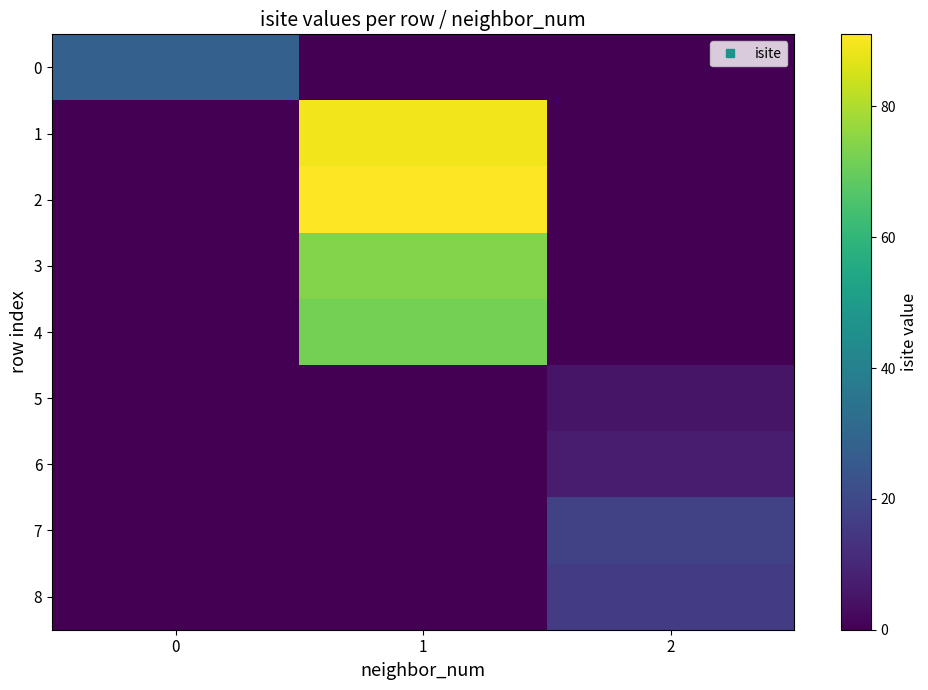

What is the difference between the highest and lowest values at 1?

91